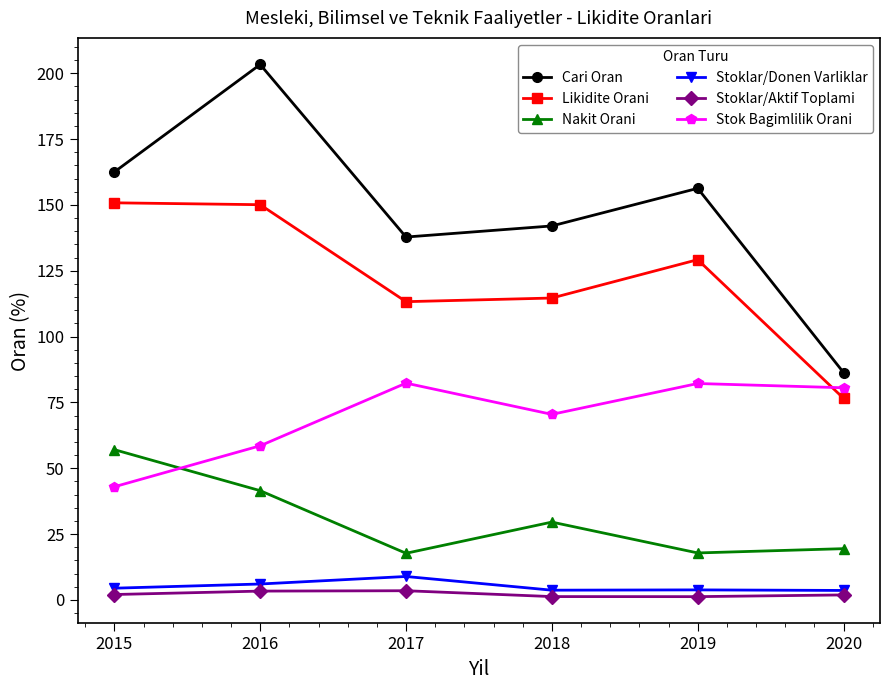

Which series changed the most between 2016 and 2018?

Cari Oran